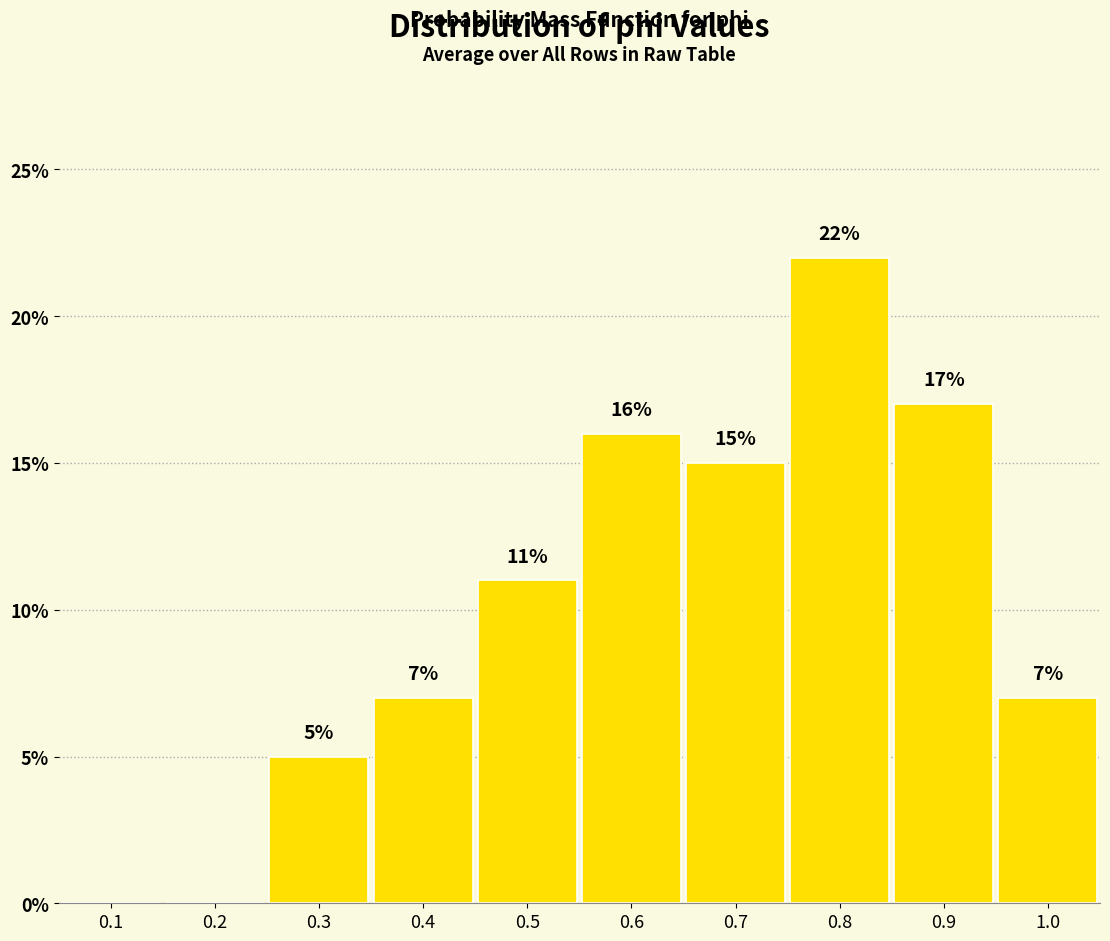

Reading left to right, transcribe all the data shown in this chart.

0.1=0.0	0.2=0.0	0.3=5.0	0.4=7.0	0.5=11.0	0.6=16.0	0.7=15.0	0.8=22.0	0.9=17.0	1.0=7.0